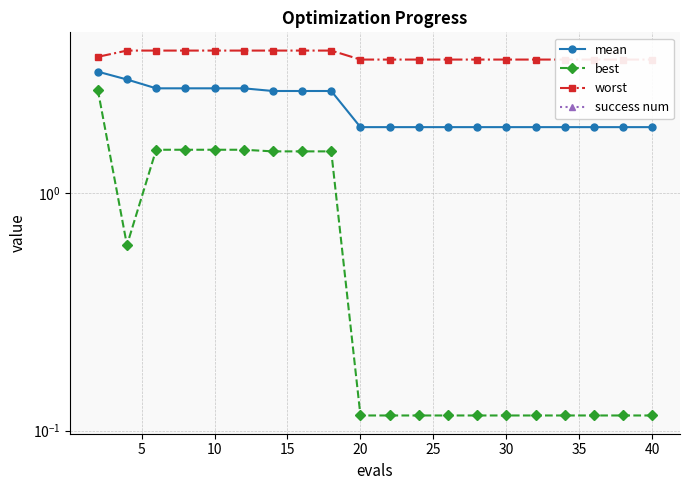

Reading left to right, extract all data points from this chart.

mean: 3.3	3.0	2.8	2.8	2.8	2.8	2.7	2.7	2.7	1.9	1.9	1.9	1.9	1.9	1.9	1.9	1.9	1.9	1.9	1.9
best: 2.7	0.6	1.5	1.5	1.5	1.5	1.5	1.5	1.5	0.1	0.1	0.1	0.1	0.1	0.1	0.1	0.1	0.1	0.1	0.1
worst: 3.8	4.0	4.0	4.0	4.0	4.0	4.0	4.0	4.0	3.7	3.7	3.7	3.7	3.7	3.7	3.7	3.7	3.7	3.7	3.7
success num: 0.0	0.0	0.0	0.0	0.0	0.0	0.0	0.0	0.0	0.0	0.0	0.0	0.0	0.0	0.0	0.0	0.0	0.0	0.0	0.0